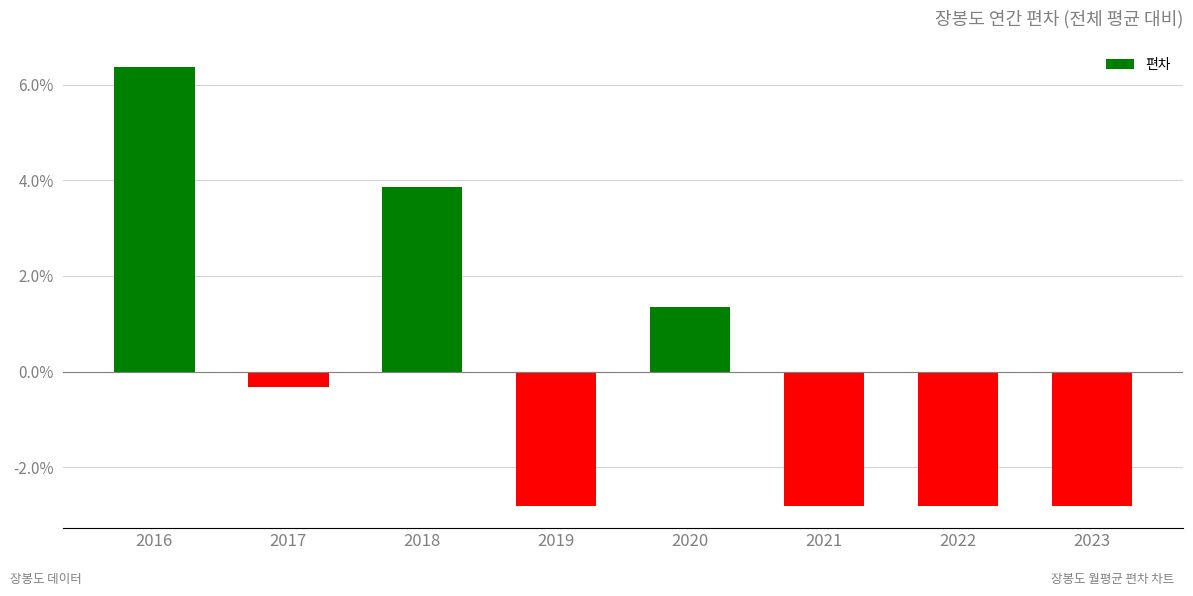

Where does the data first go above 0?

2016